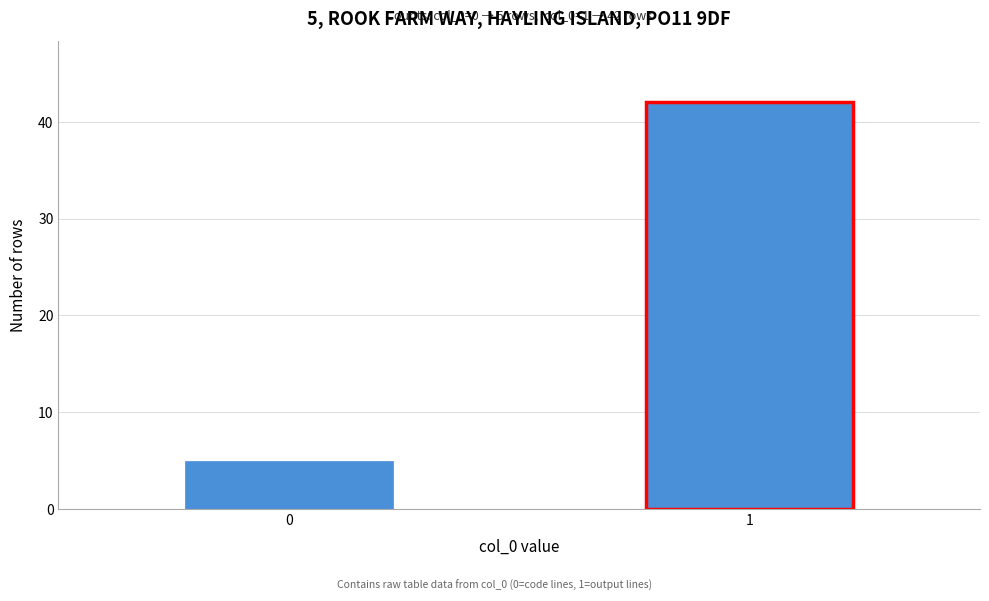

Reading left to right, list all the values displayed in this chart.

0=5	1=42